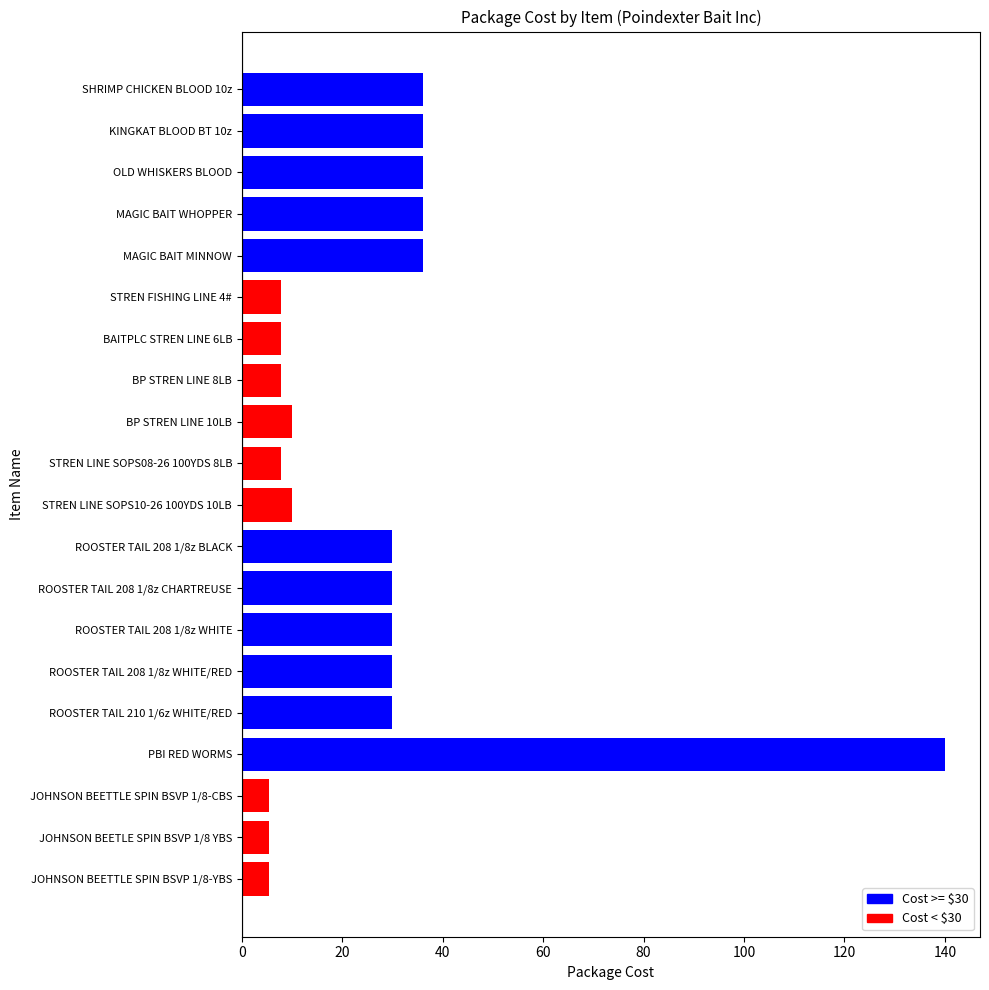

The value at BP STREN LINE 8LB is 7.9. True or false?

True